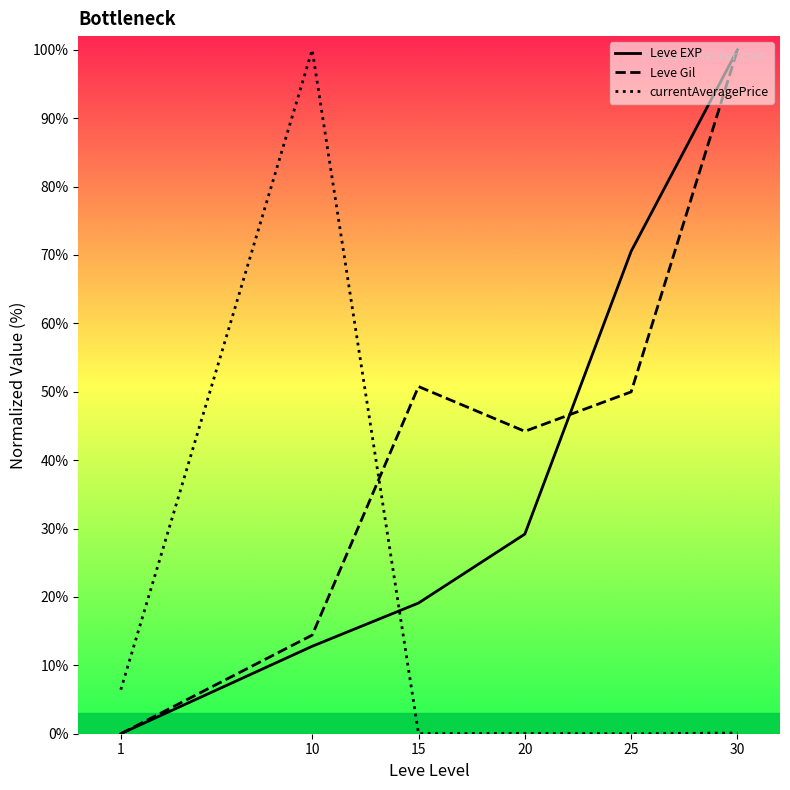

What is the average value of the Leve EXP series?

38.6